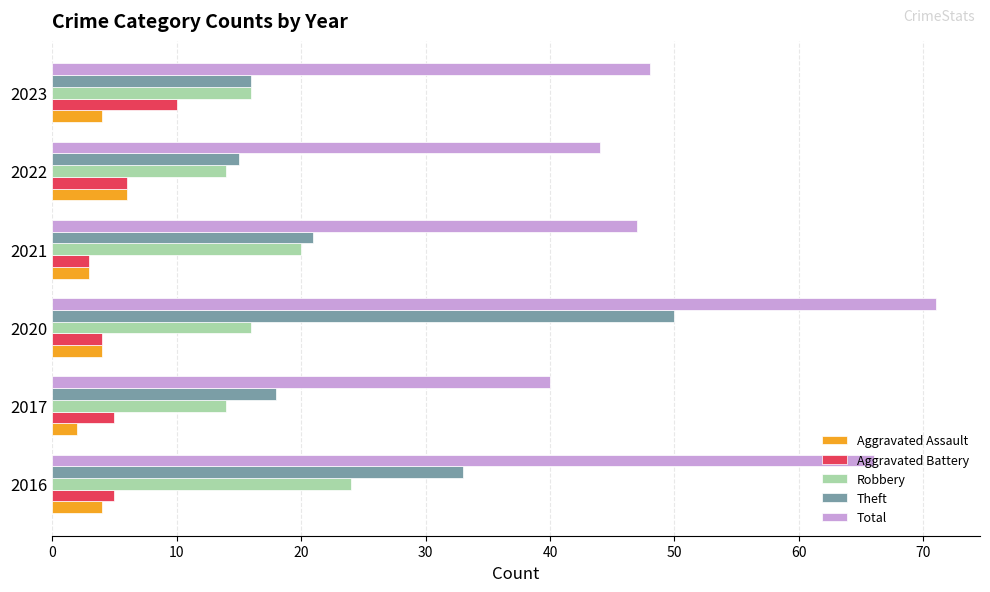

What is the average value of the Aggravated Battery series?

6